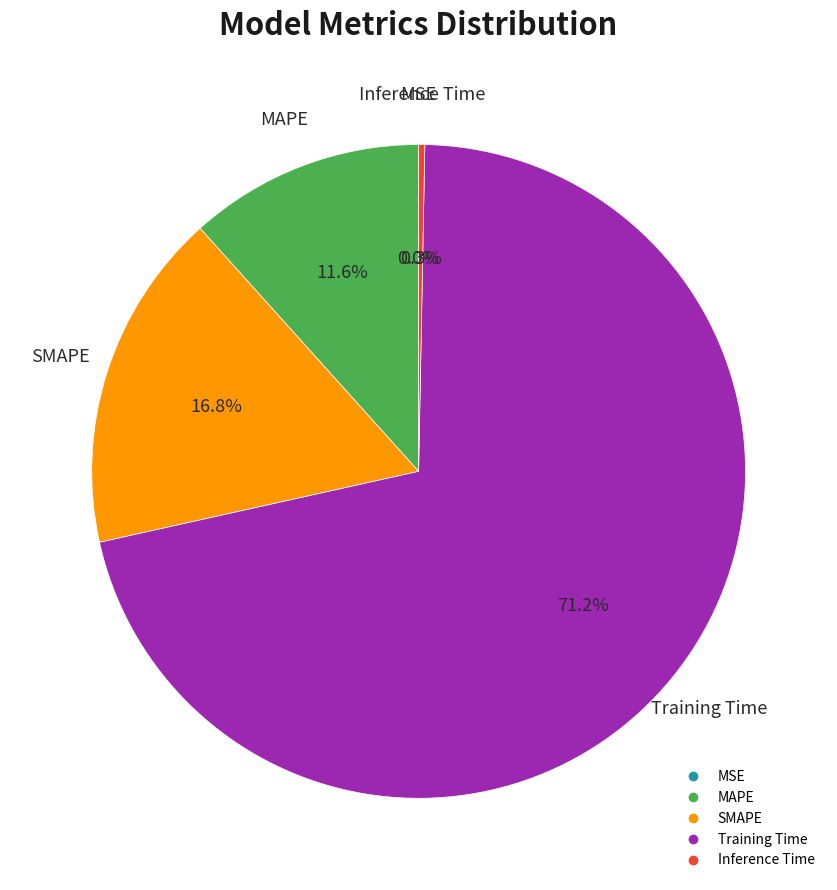

Combined, what portion of the pie is Inference Time and MAPE?

11.9%